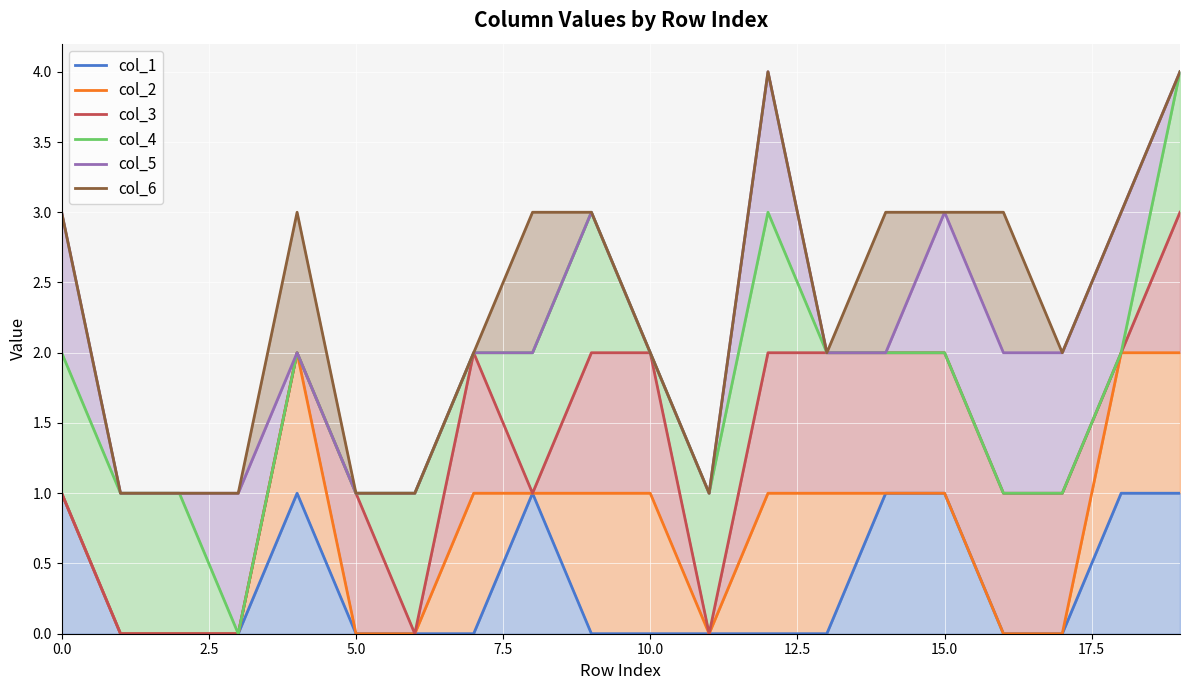

Which has a higher value, 10.0 or 13?

10.0